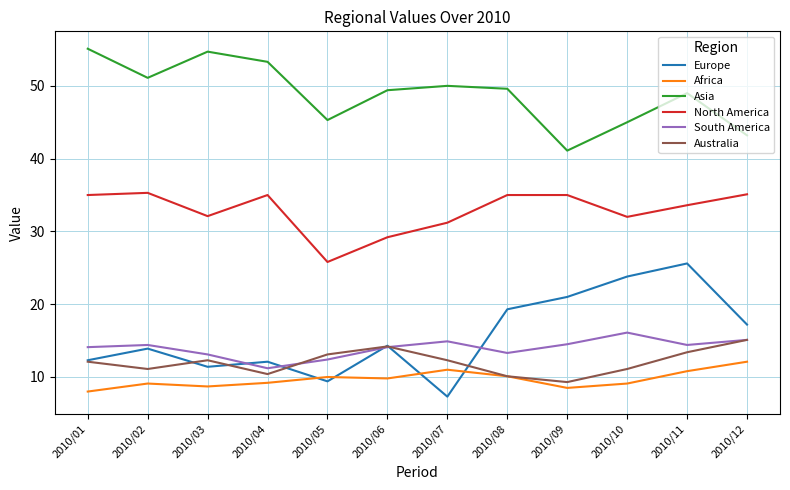

True or false: South America and North America intersect in this chart.

False